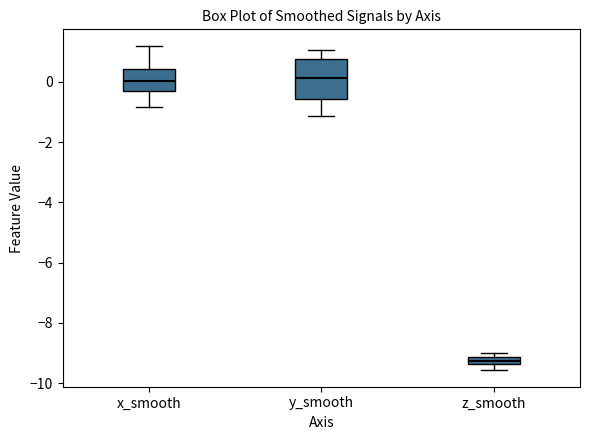

Which box is the tallest, from its lower edge to its upper edge?

y_smooth